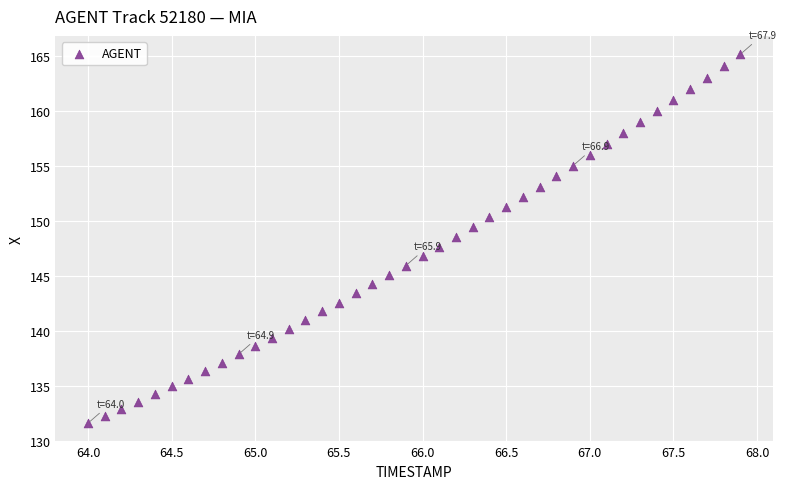

What is the range of Y values (max minus min)?

33.5